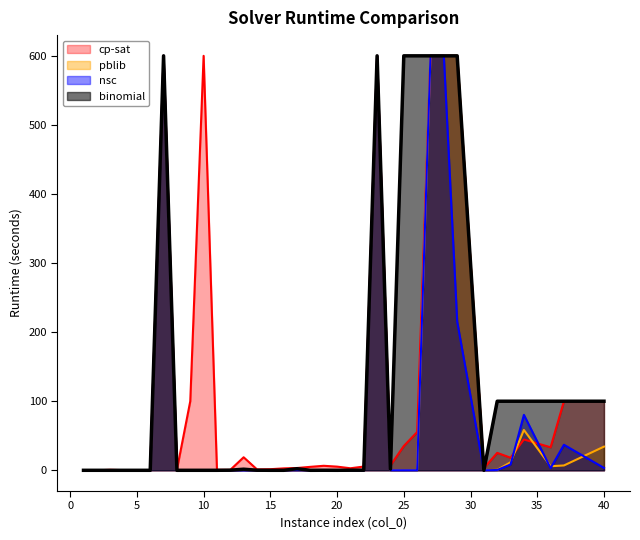

Is the value of cp-sat at 10 greater than the value of nsc at 15?

Yes